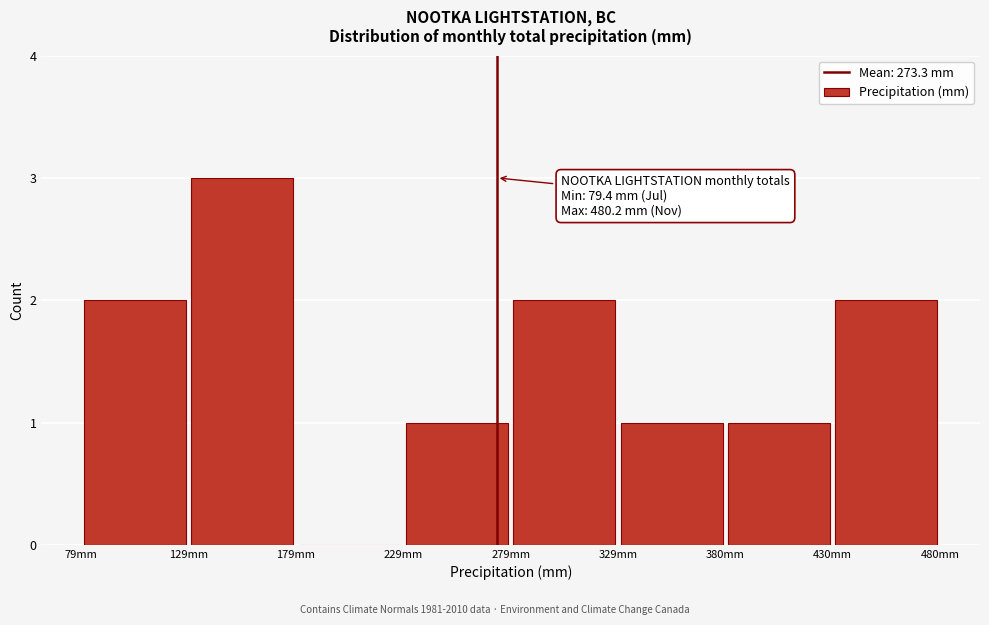

Over which range of the x-axis is the bar tallest?

130 to 180